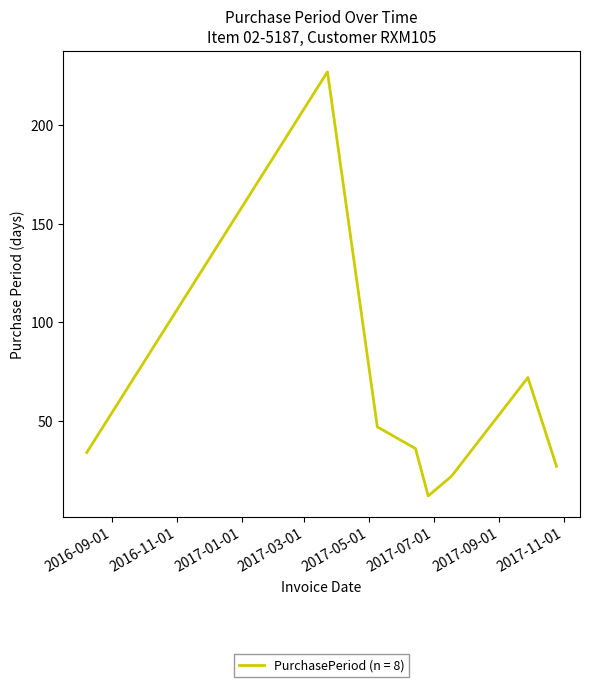

What is the maximum value shown in the chart?

227